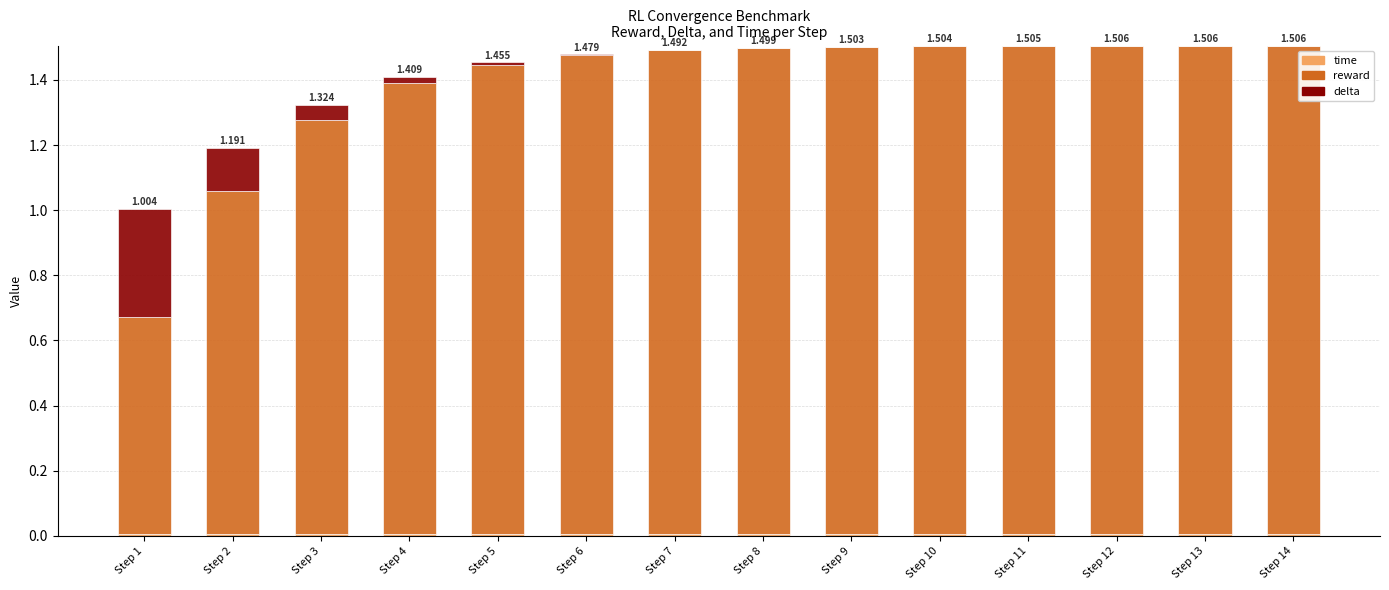

How many data points does each series have?

14